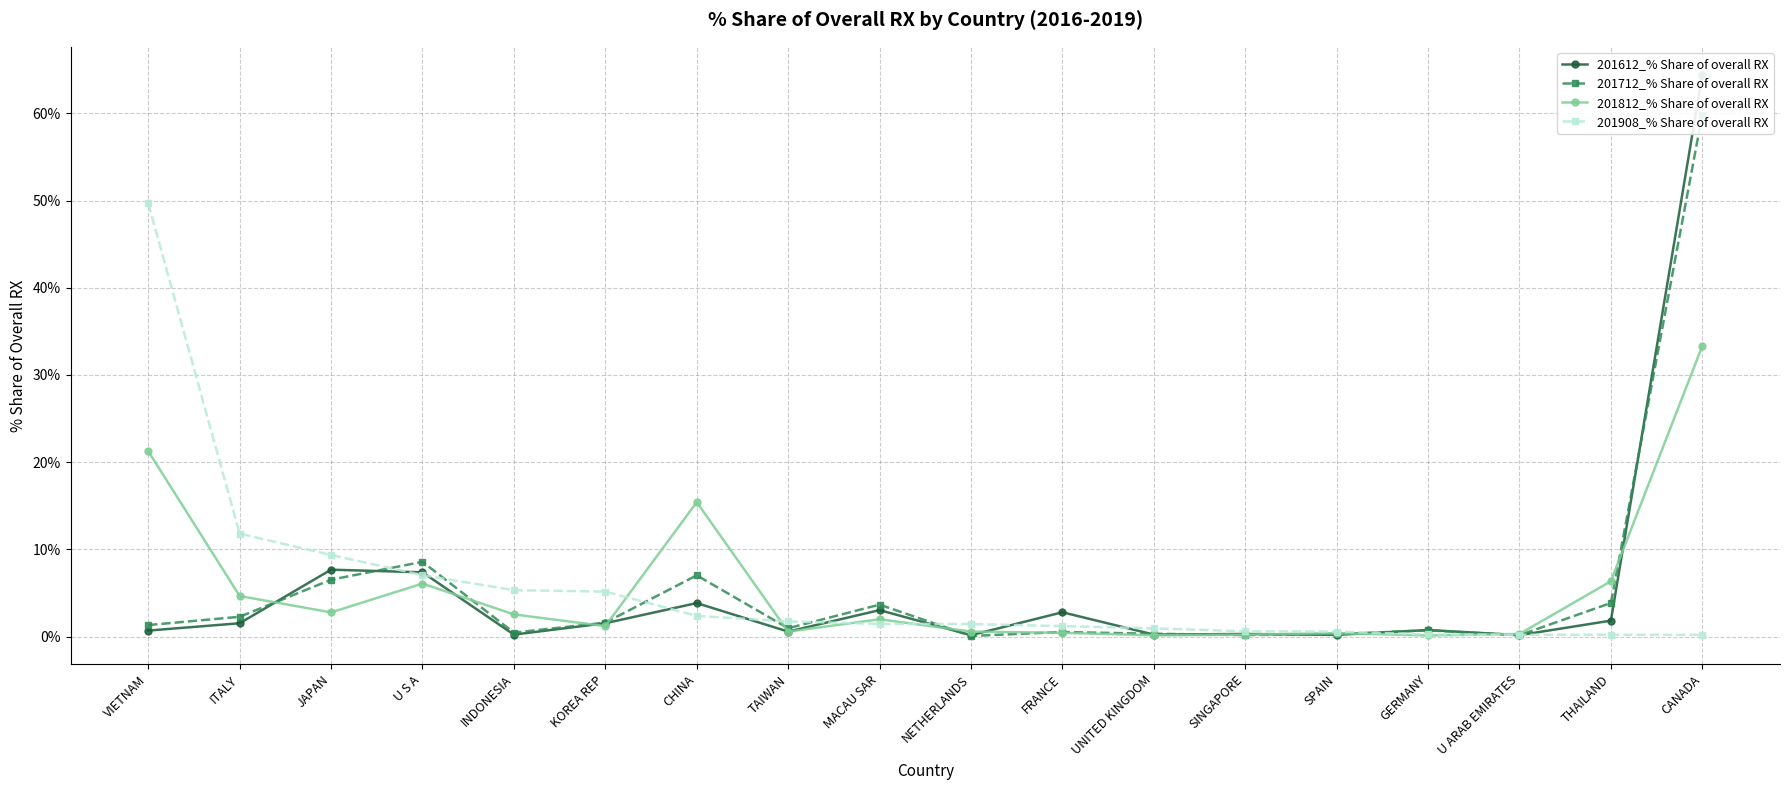

How many lines are shown in the chart?

4